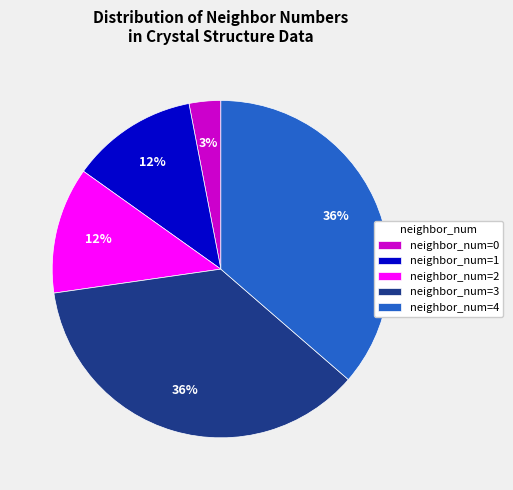

To the nearest percent, what portion does neighbor_num=3 represent?

36%